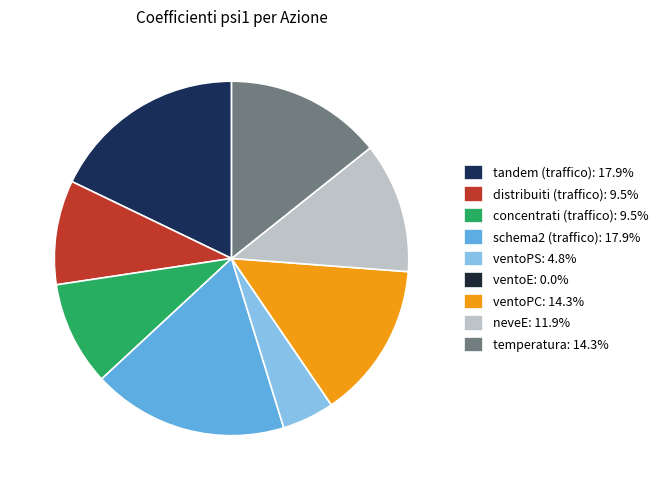

True or false: ventoE accounts for 0% of the total.

True